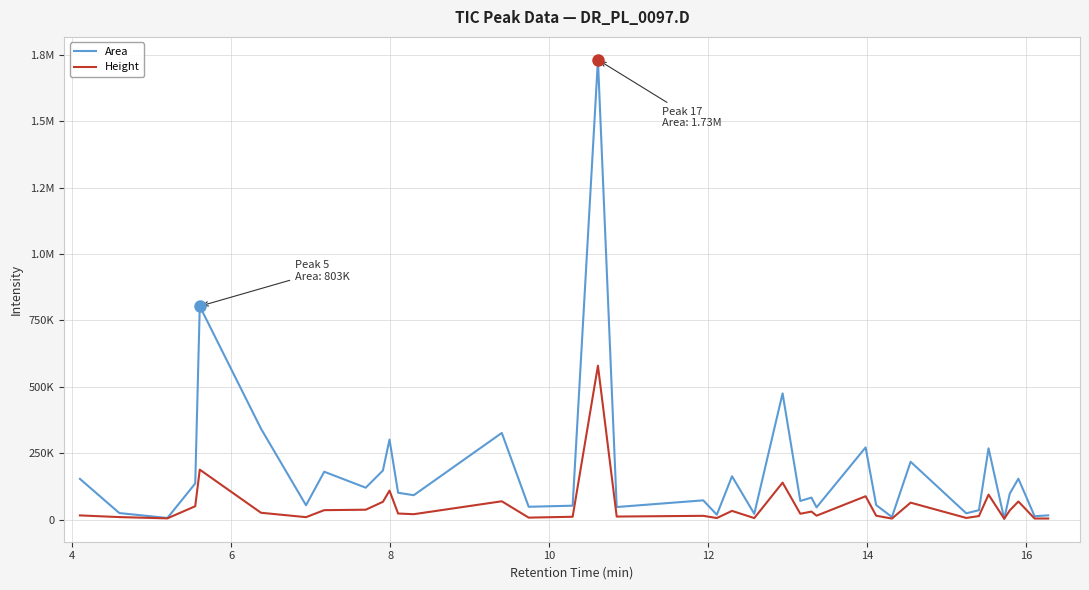

Is this an area chart (filled region under the line)?

No